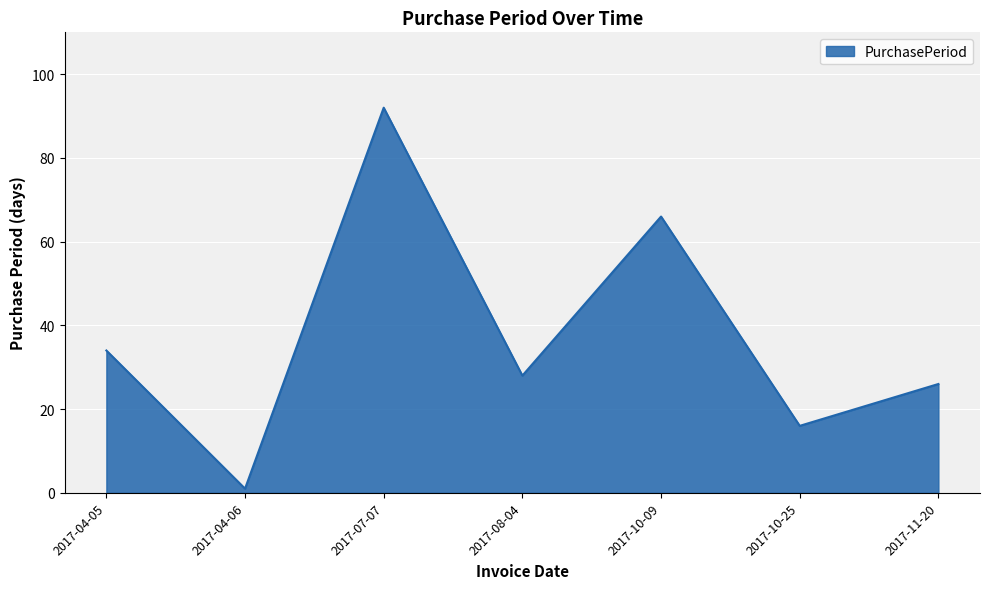

Rank the categories by value from highest to lowest.

2017-07-07, 2017-10-09, 2017-04-05, 2017-08-04, 2017-11-20, 2017-10-25, 2017-04-06